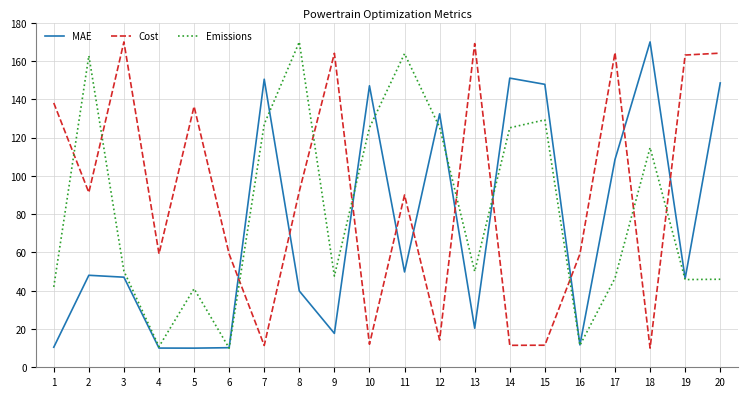

At which label is MAE closest to 90?

17